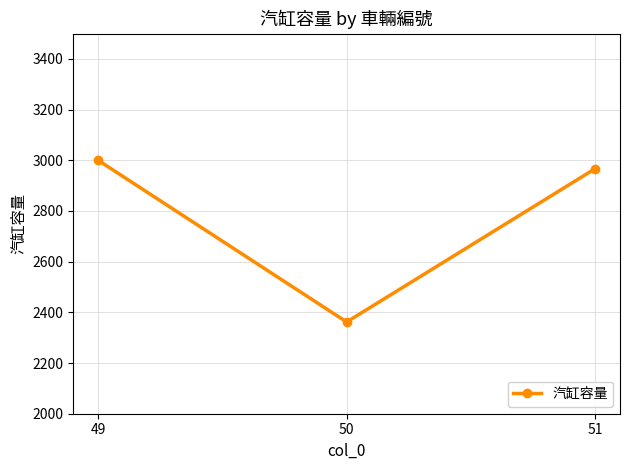

Reading left to right, list all the values displayed in this chart.

3000	2362	2967